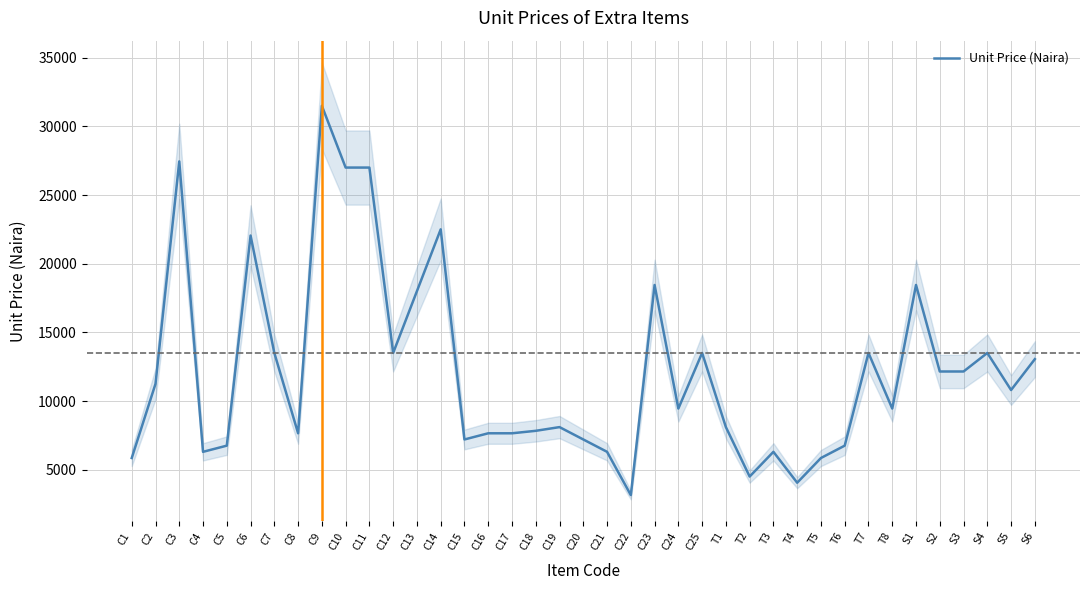

How many data points does each series have?

39